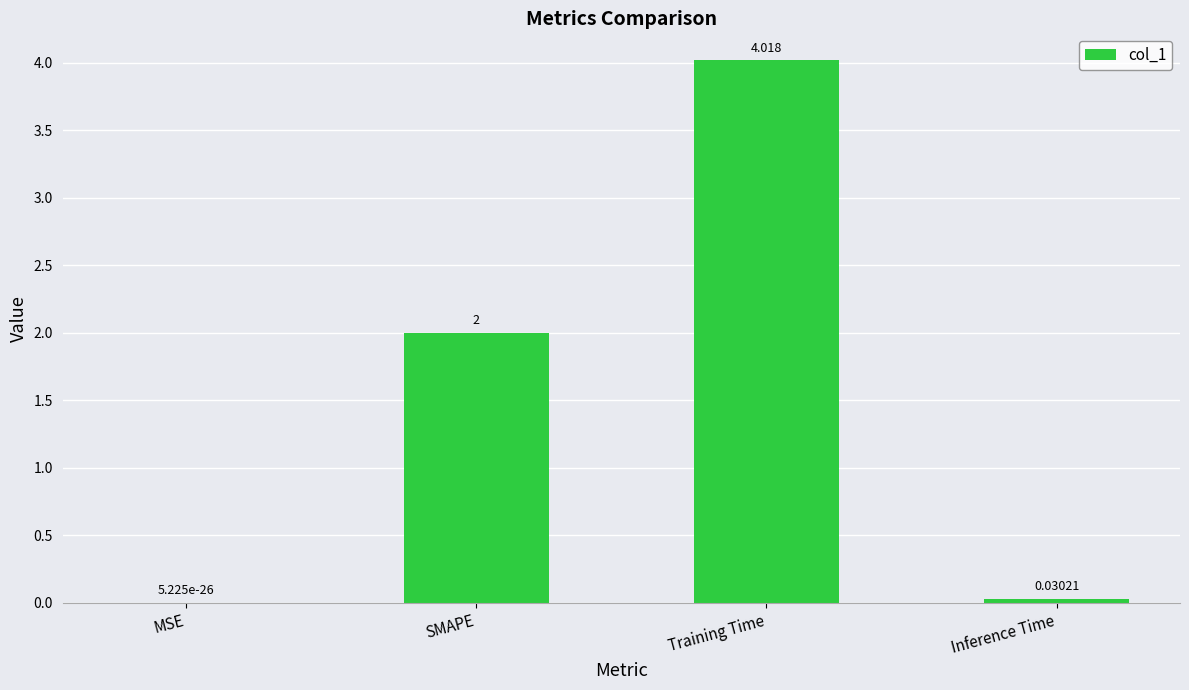

At which category does the chart reach its peak across all series?

Training Time